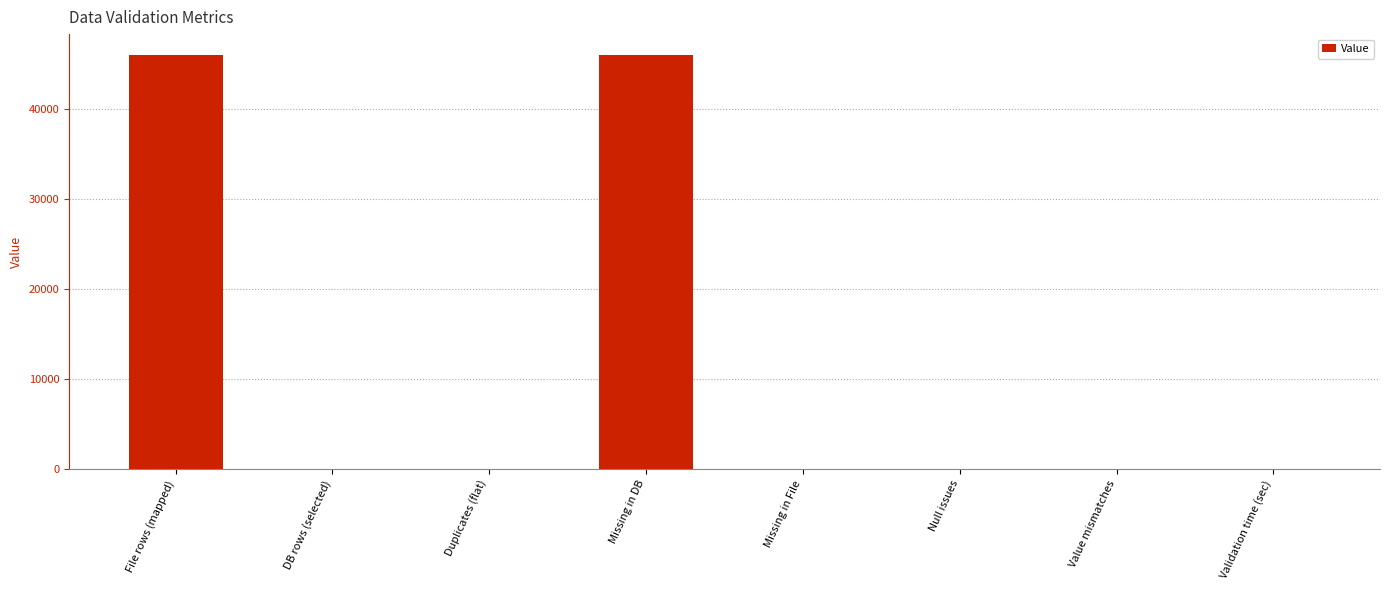

Where does the data first go above 3?

File rows (mapped)